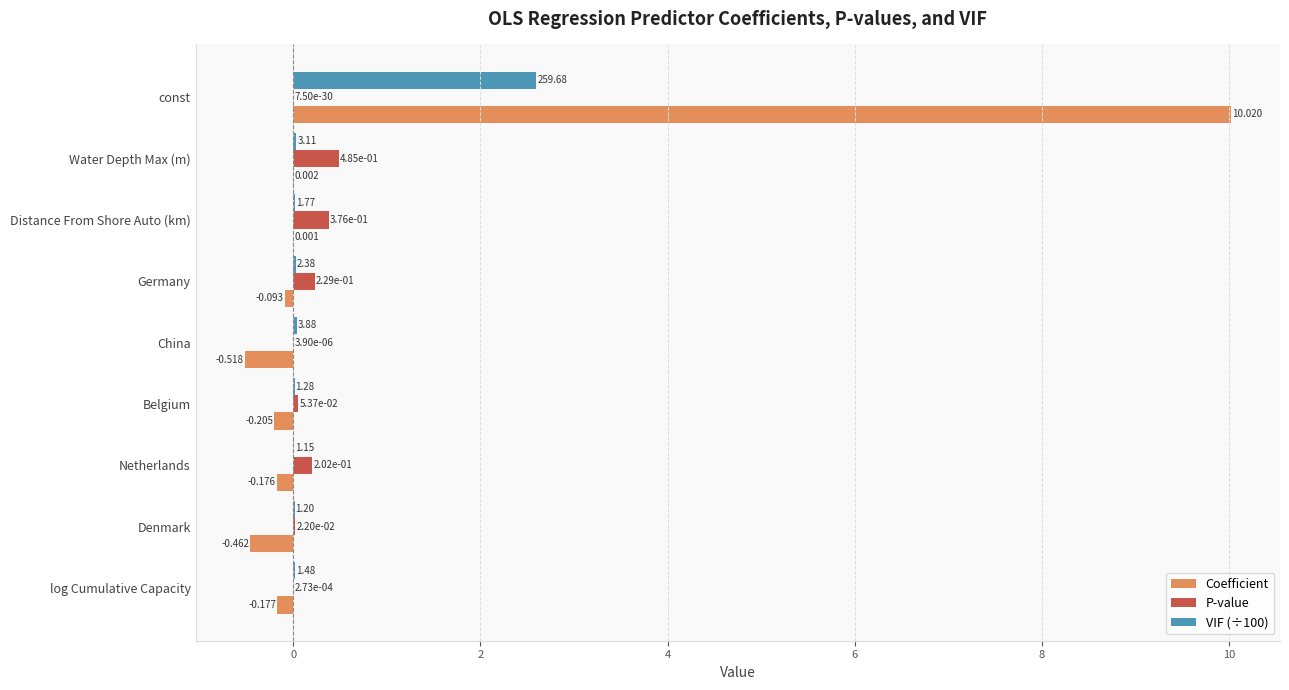

Where is Coefficient nearest to the value 4?

Water Depth Max (m)